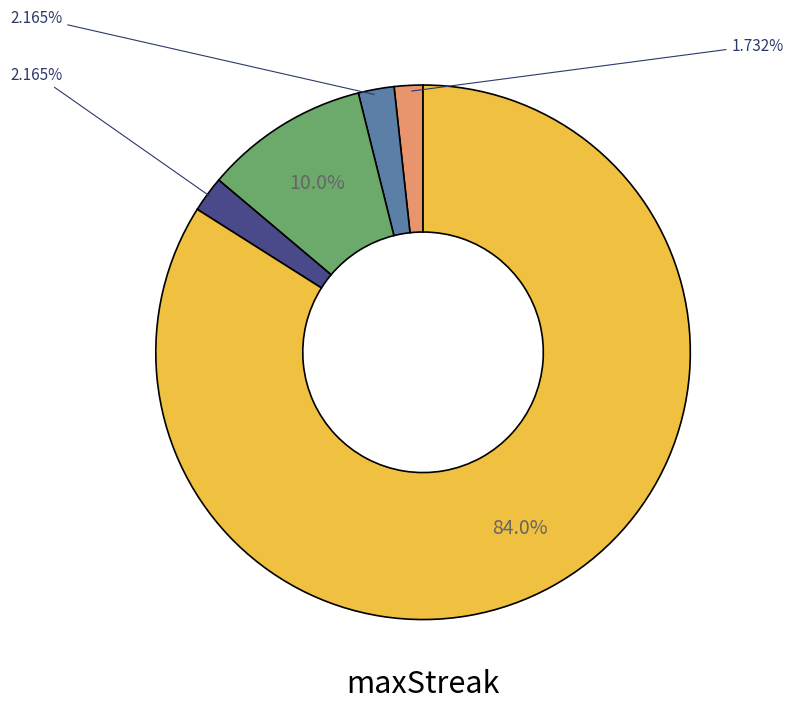

Is there any slice that represents more than half of the pie?

Yes